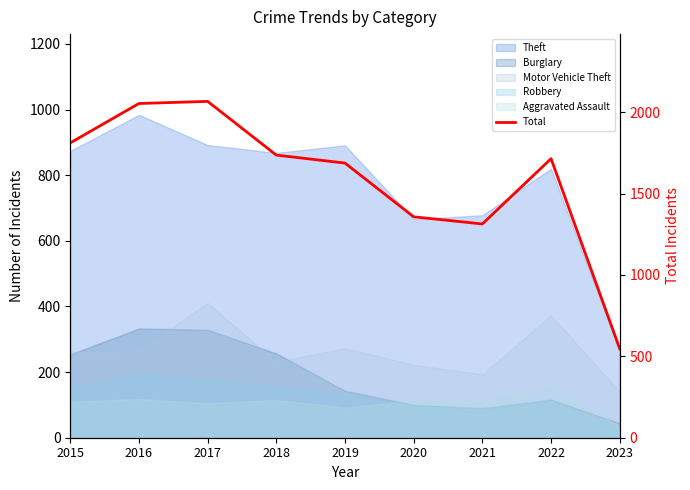

What is the sum of all values?

14284